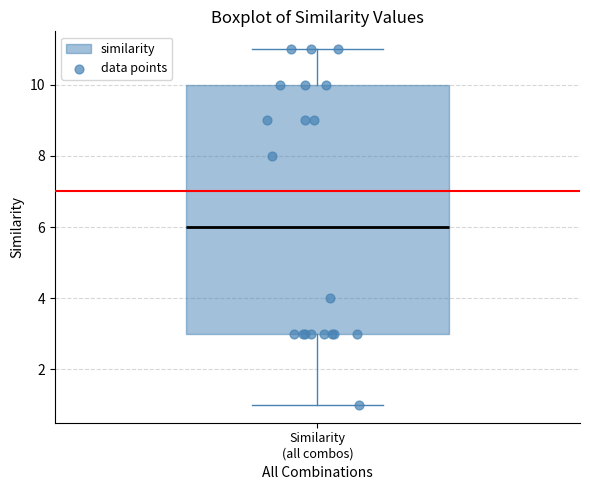

Read this box plot against the y-axis: the position of the median line, the range covered by the box, and the ends of both whiskers. The values are not printed on the chart, so give them approximately, as read against the axis.

median 6, box 3 to 10, whiskers 1 to 11